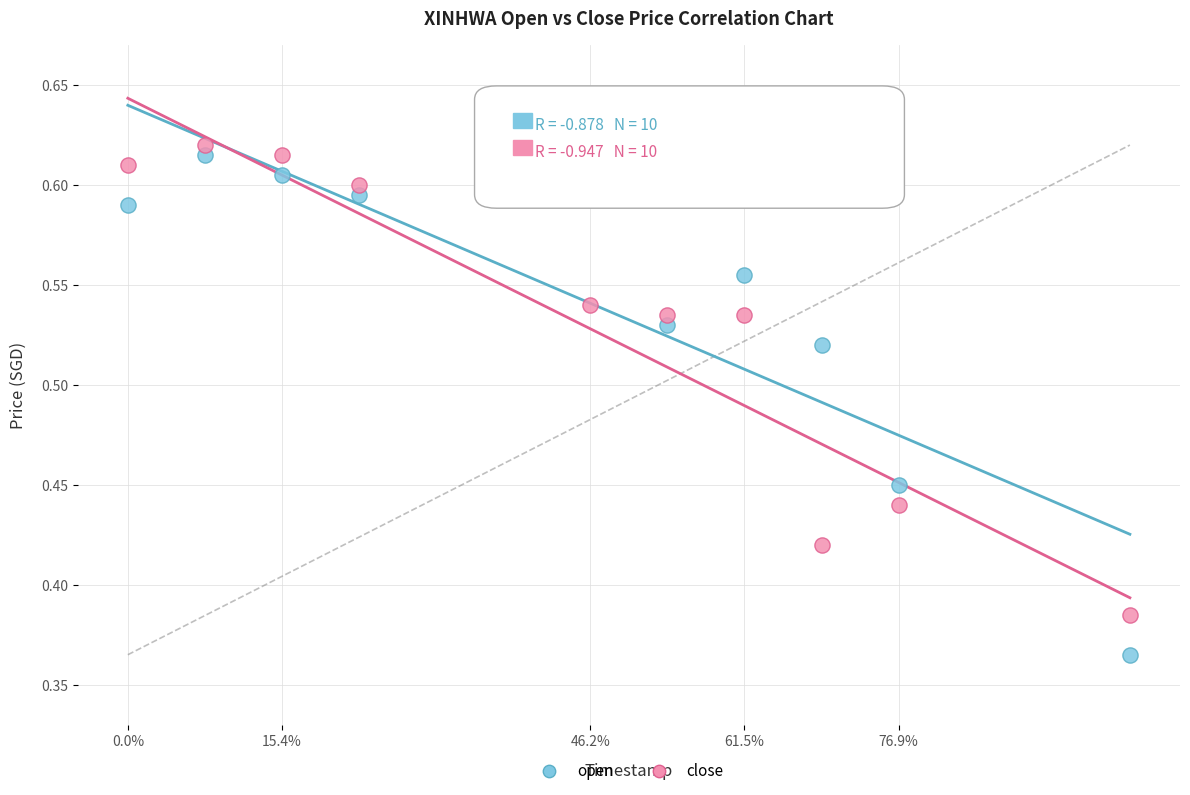

Which series contains the lowest Y value?

open